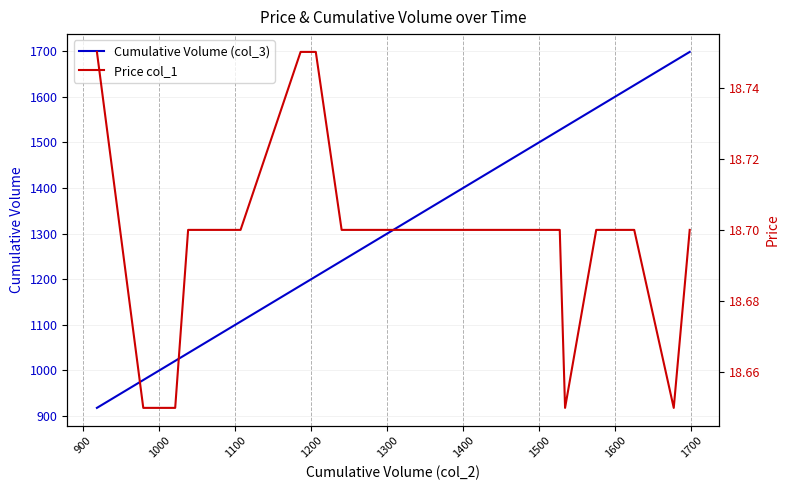

How many lines are shown in the chart?

2